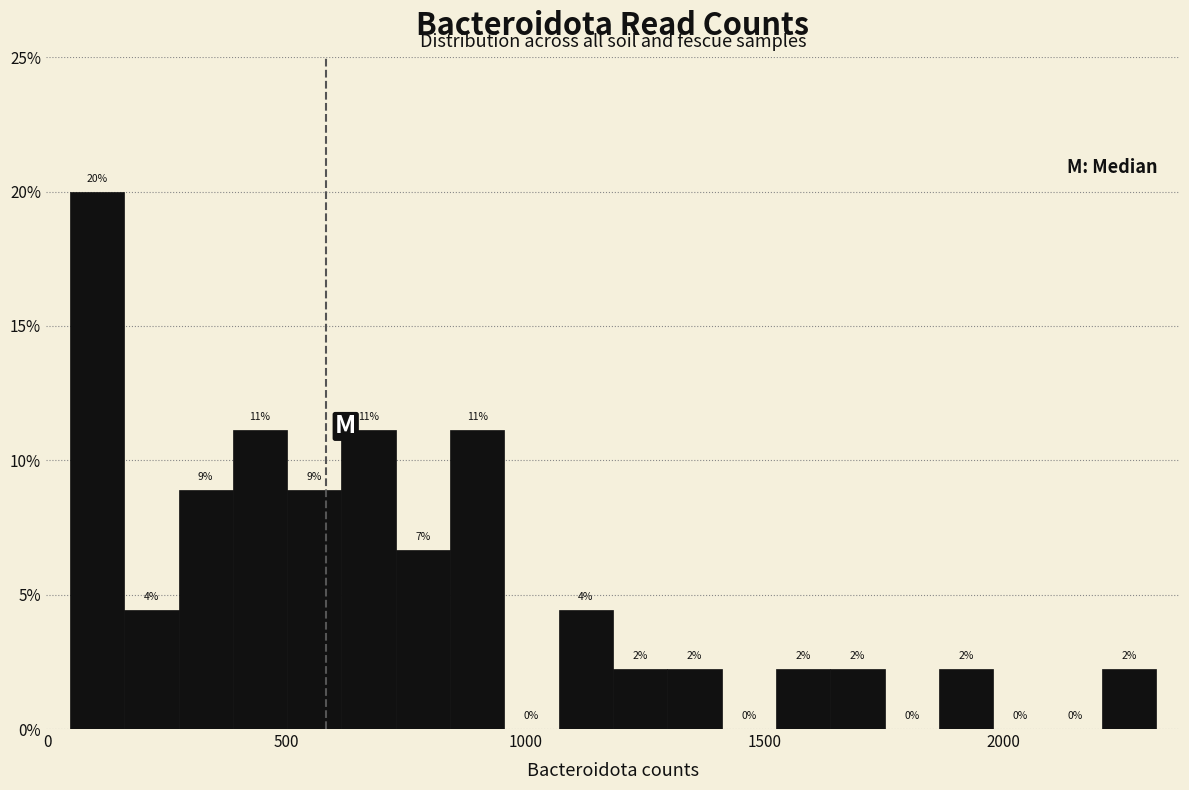

Read against the x-axis, roughly where is the centre of the tallest bar?

100